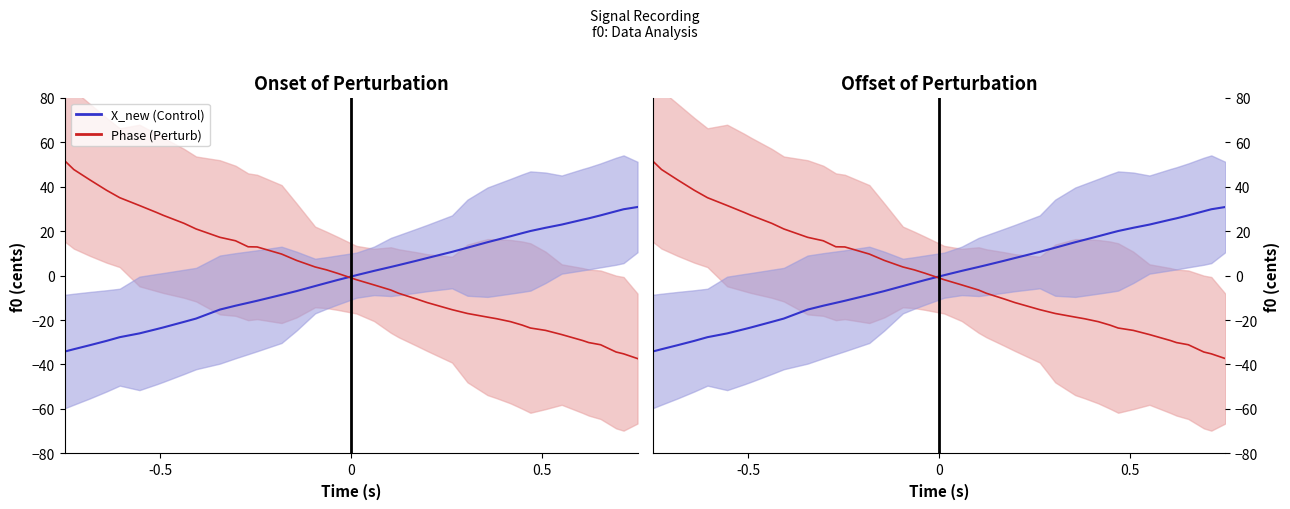

After their last crossing, which series has the higher values: X_new (Control) or Phase (Perturb)?

X_new (Control)